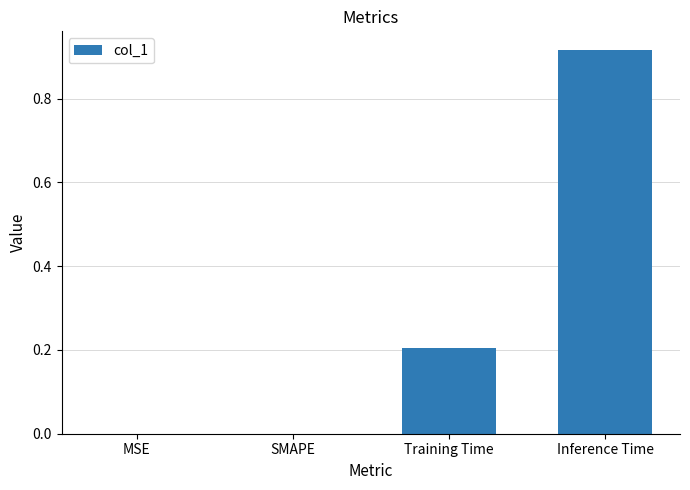

At which category does the chart reach its peak across all series?

Inference Time